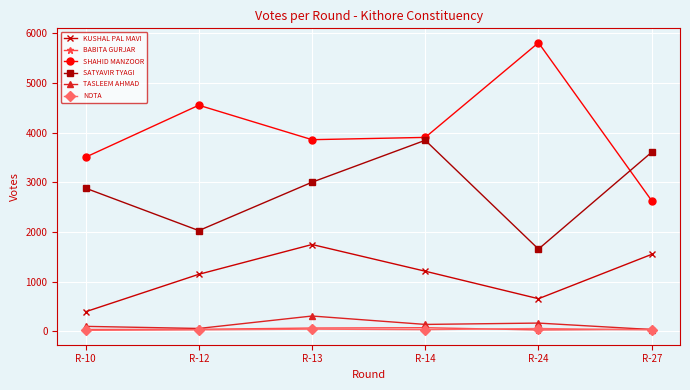

What is the sum of all NOTA values?

227